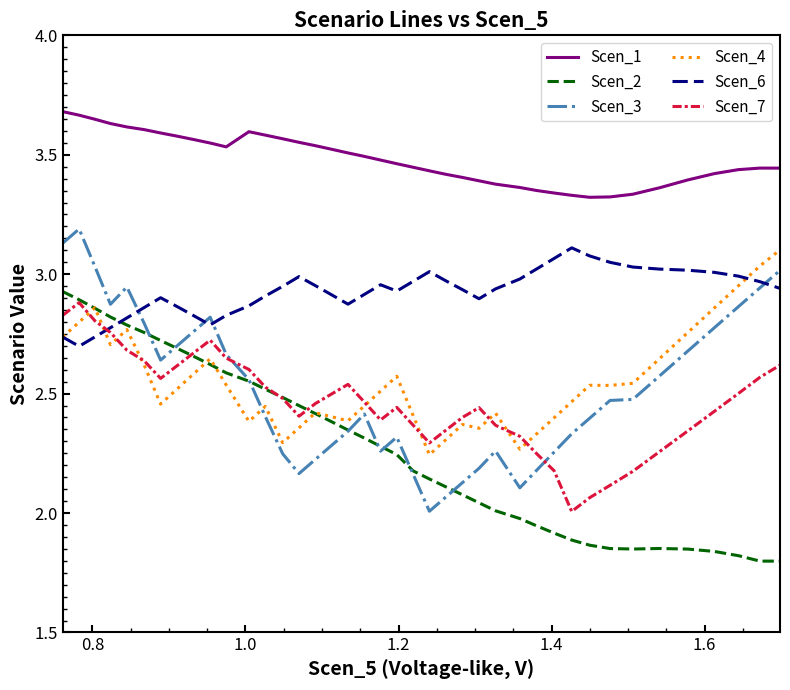

Which series has the largest total across all categories?

Scen_1